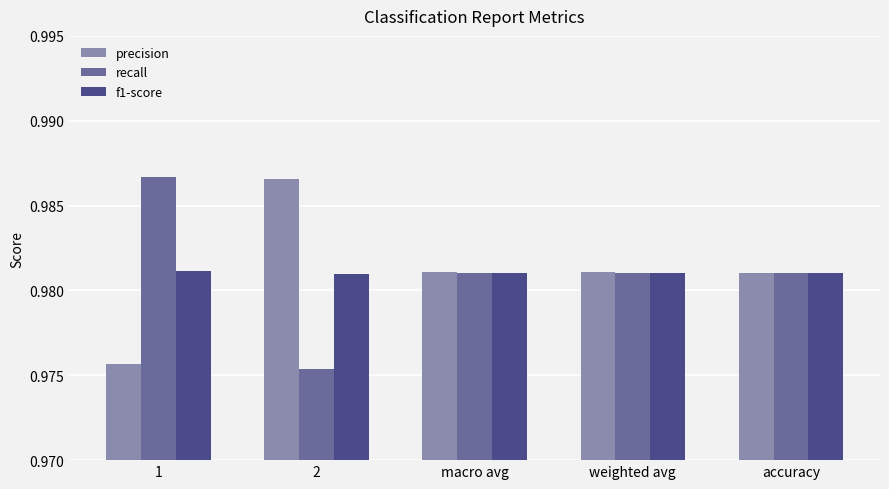

Is it true that f1-score equals 1.3 at 2?

False